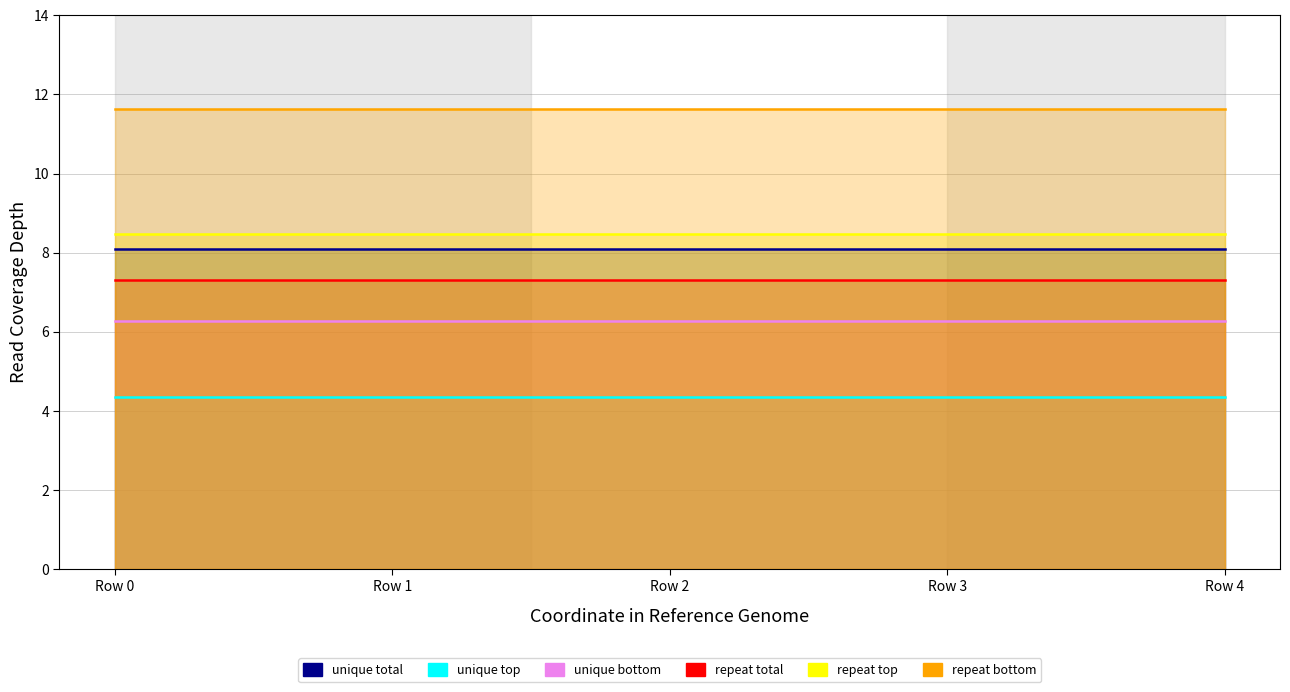

Where is unique total nearest to the value -61?

Row 0